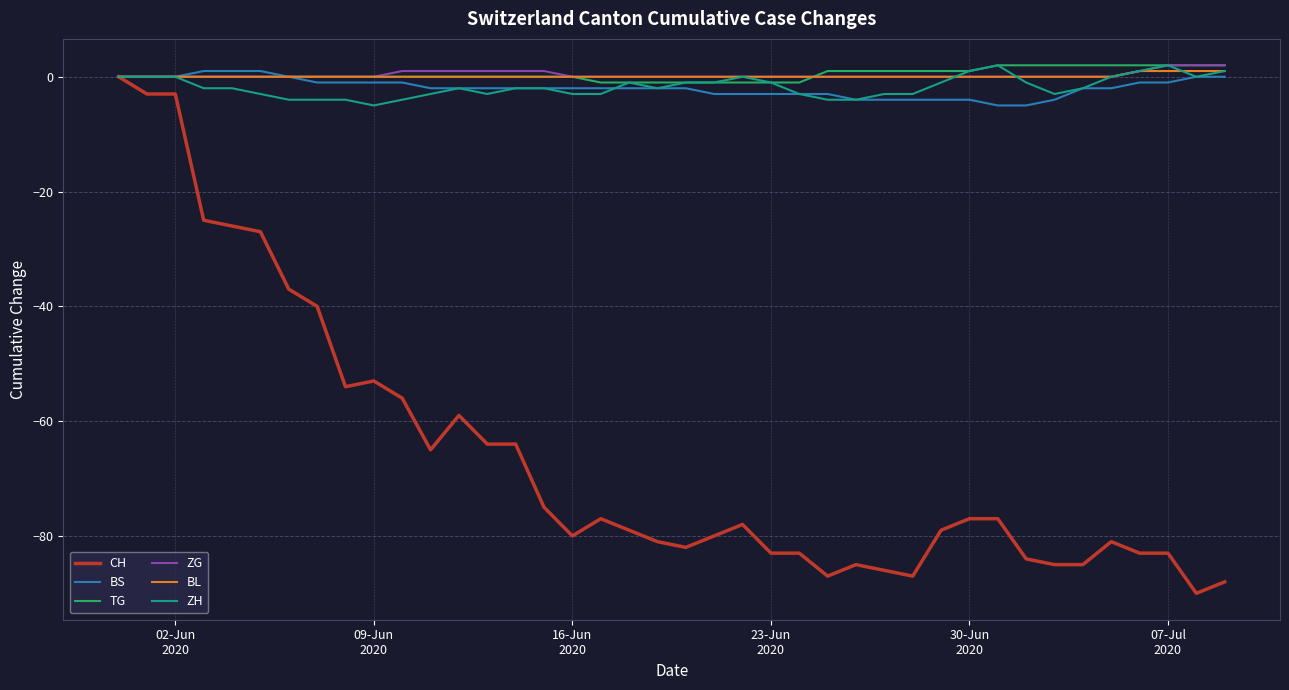

What is the minimum value shown in the chart?

-90